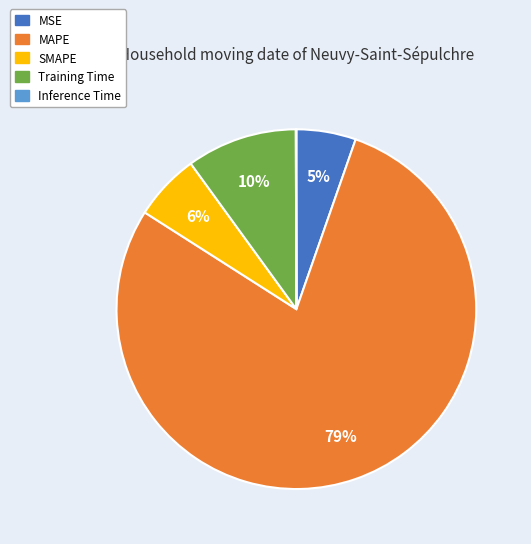

Is the sum of MSE and MAPE greater than half?

Yes